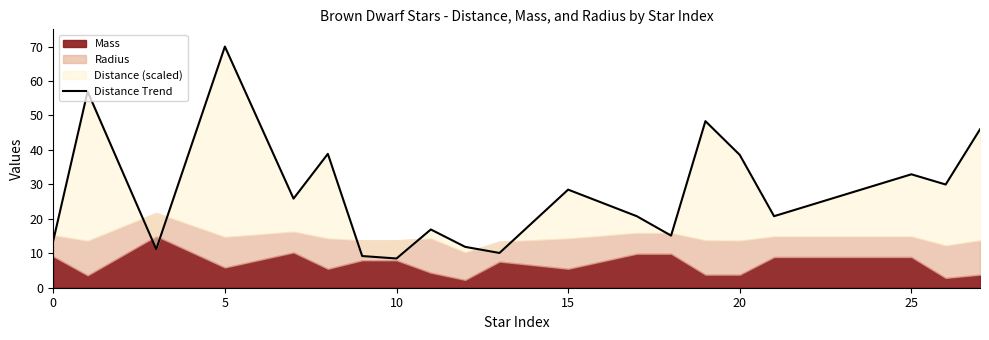

What is the maximum value shown in the chart?

70.0